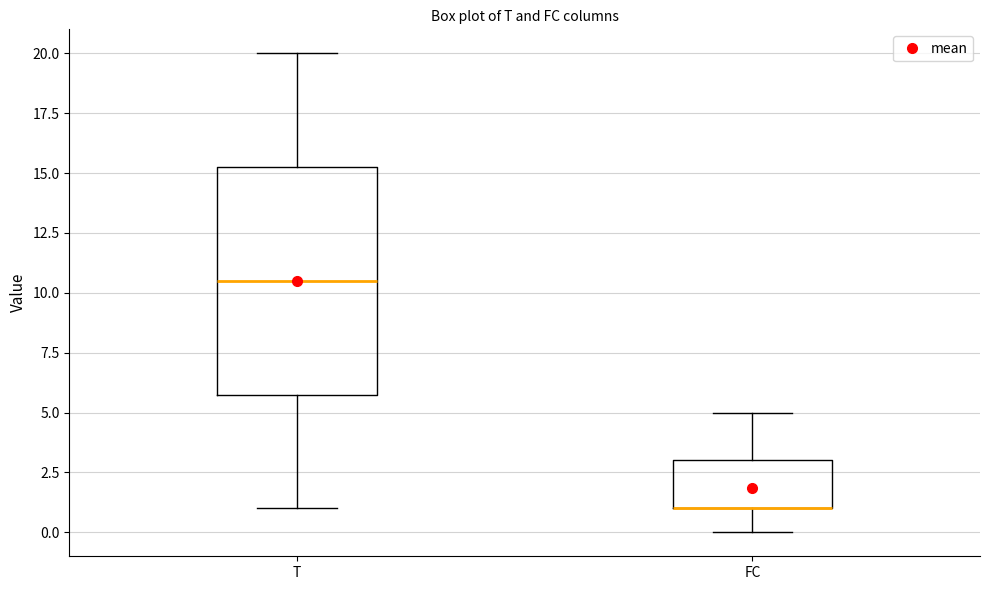

Which box is the tallest, from its lower edge to its upper edge?

T